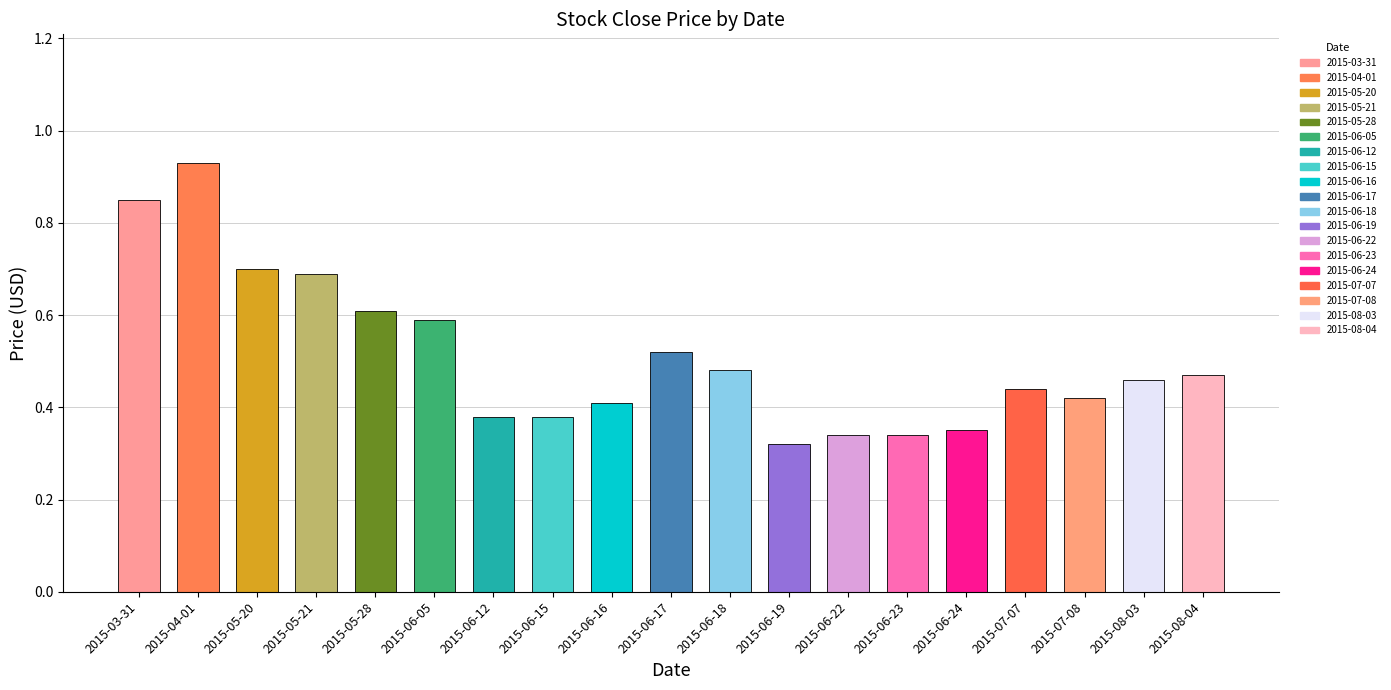

What is the greatest value displayed?

0.9